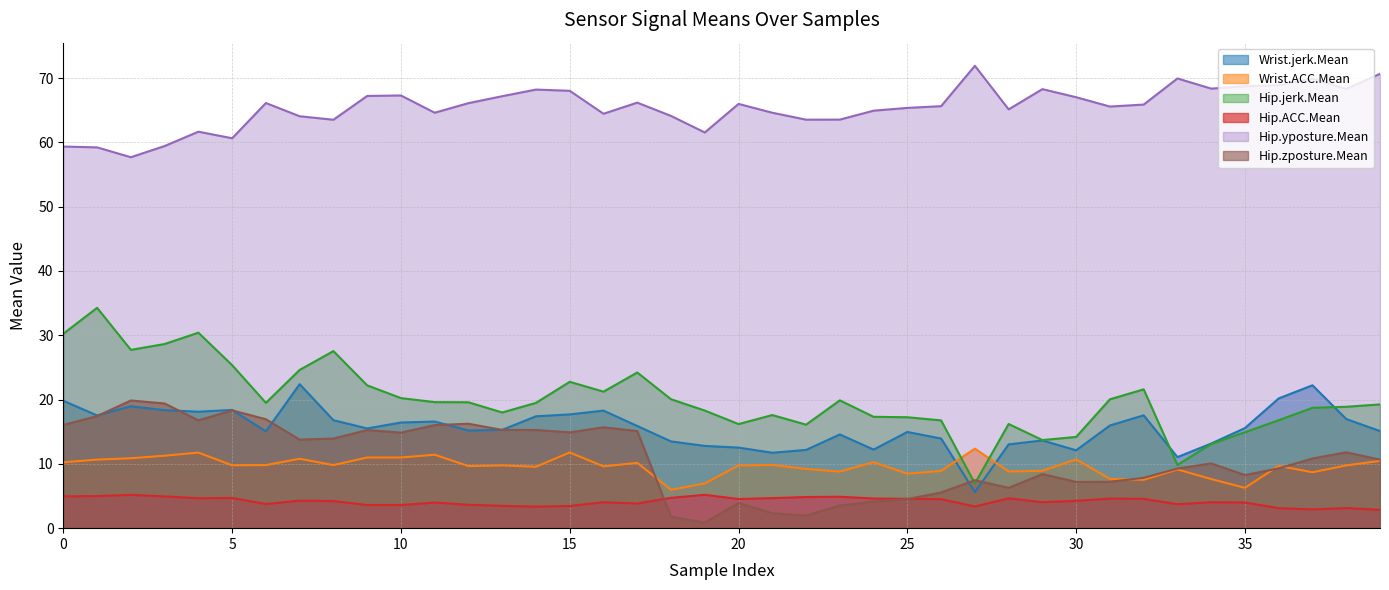

At 9, list the series in order from largest to smallest.

Hip.yposture.Mean, Hip.jerk.Mean, Wrist.jerk.Mean, Hip.zposture.Mean, Wrist.ACC.Mean, Hip.ACC.Mean